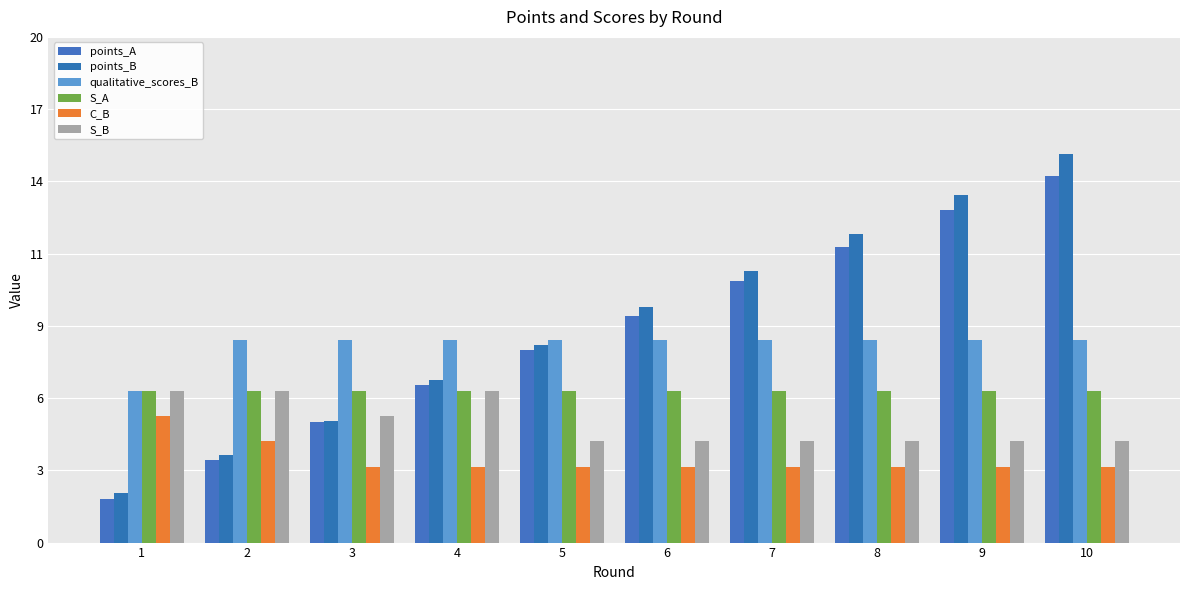

Reading left to right, transcribe all the data shown in this chart.

points_A: 1.7	3.3	4.8	6.2	7.6	9.0	10.3	11.7	13.2	14.5
points_B: 2.0	3.5	4.8	6.4	7.8	9.3	10.7	12.2	13.7	15.4
qualitative_scores_B: 6.0	8.0	8.0	8.0	8.0	8.0	8.0	8.0	8.0	8.0
S_A: 6.0	6.0	6.0	6.0	6.0	6.0	6.0	6.0	6.0	6.0
C_B: 5.0	4.0	3.0	3.0	3.0	3.0	3.0	3.0	3.0	3.0
S_B: 6.0	6.0	5.0	6.0	4.0	4.0	4.0	4.0	4.0	4.0